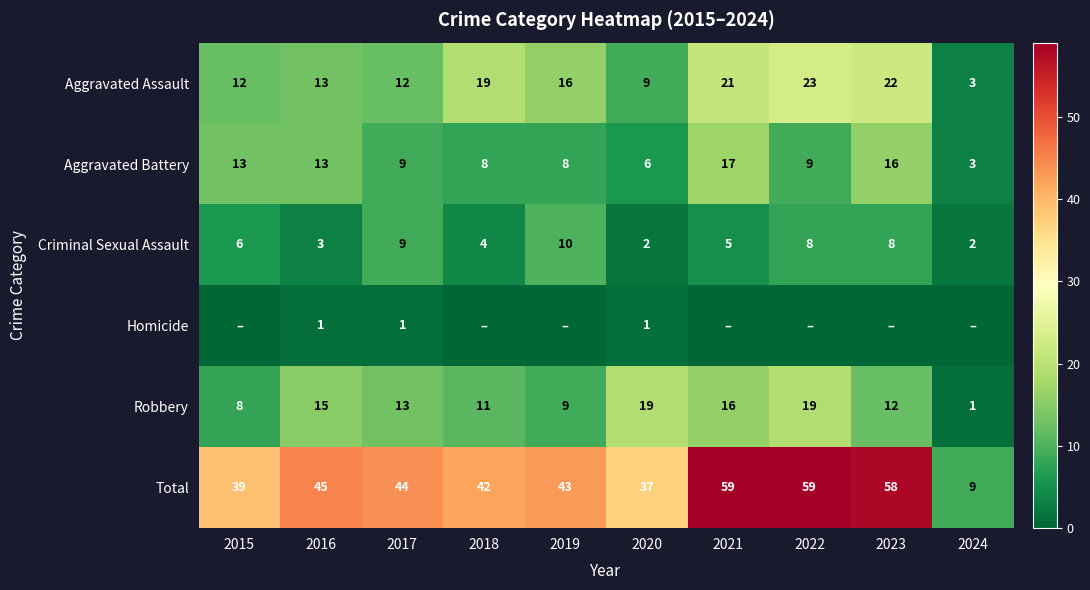

Which has a higher value, 2023 or 2018?

2023